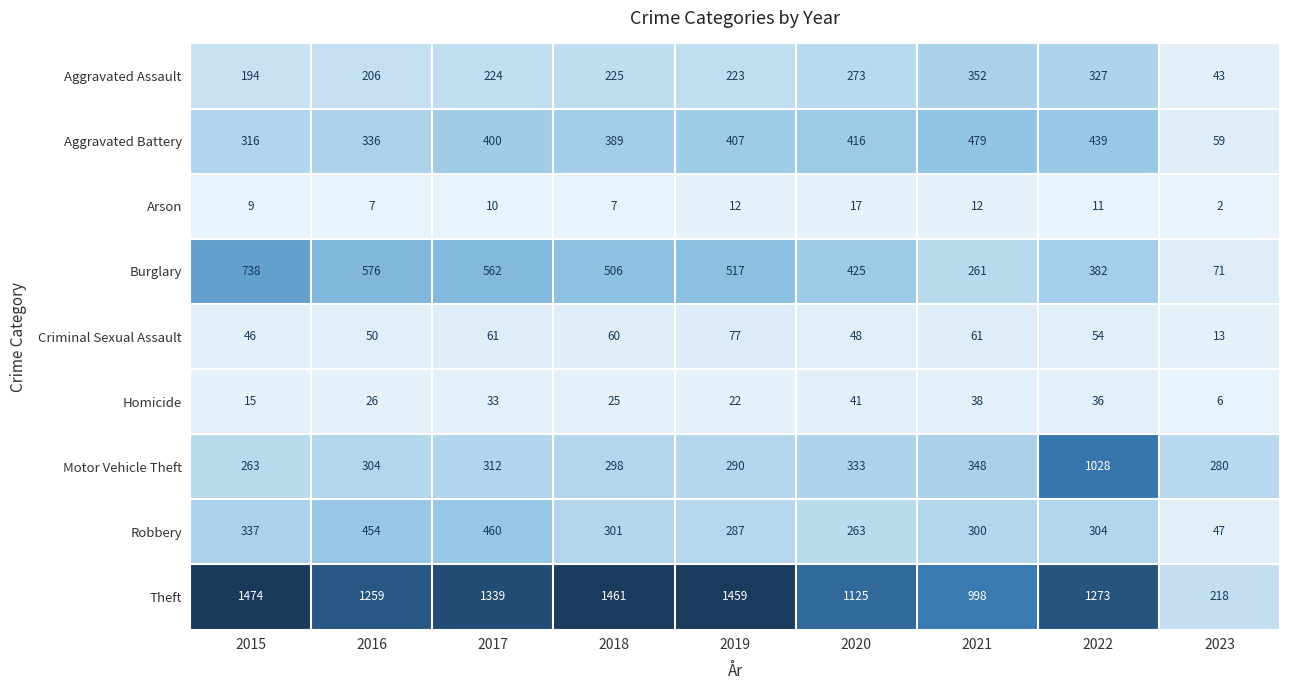

Is it true that Homicide equals 22 at 2019?

True